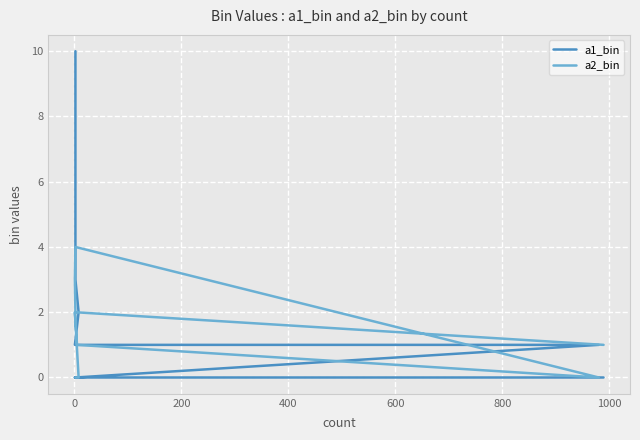

What is the greatest value displayed?

10